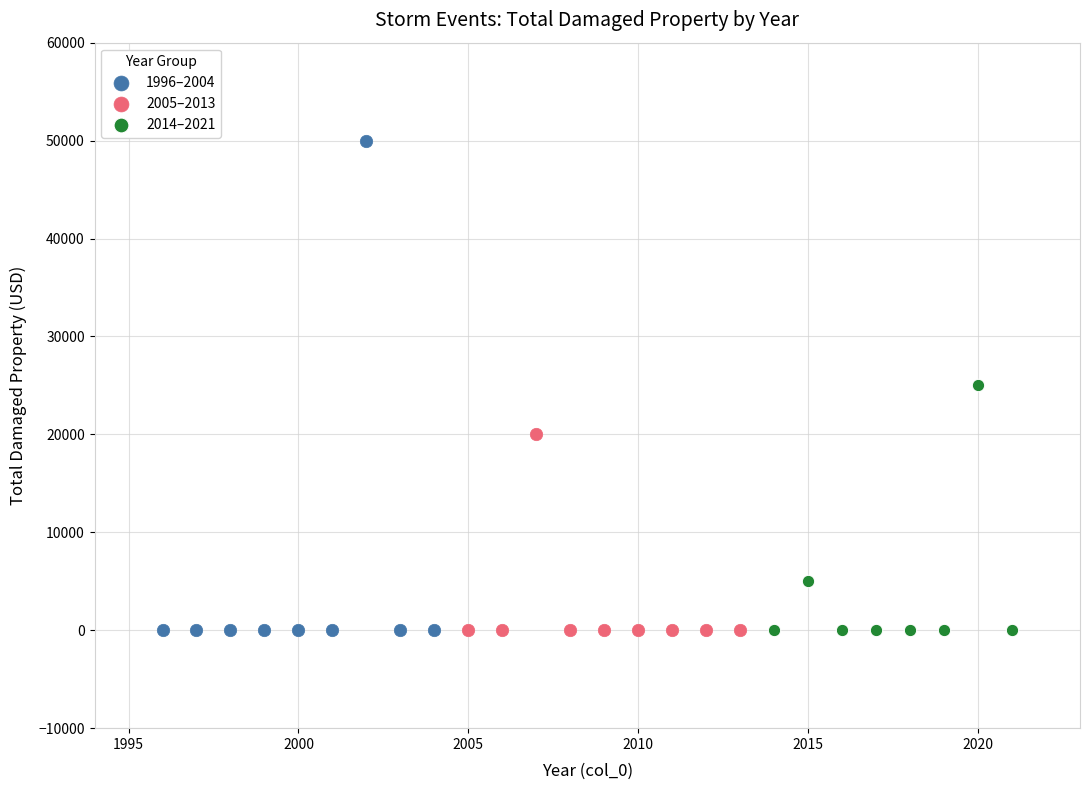

Which series reaches the maximum Y coordinate?

1996–2004